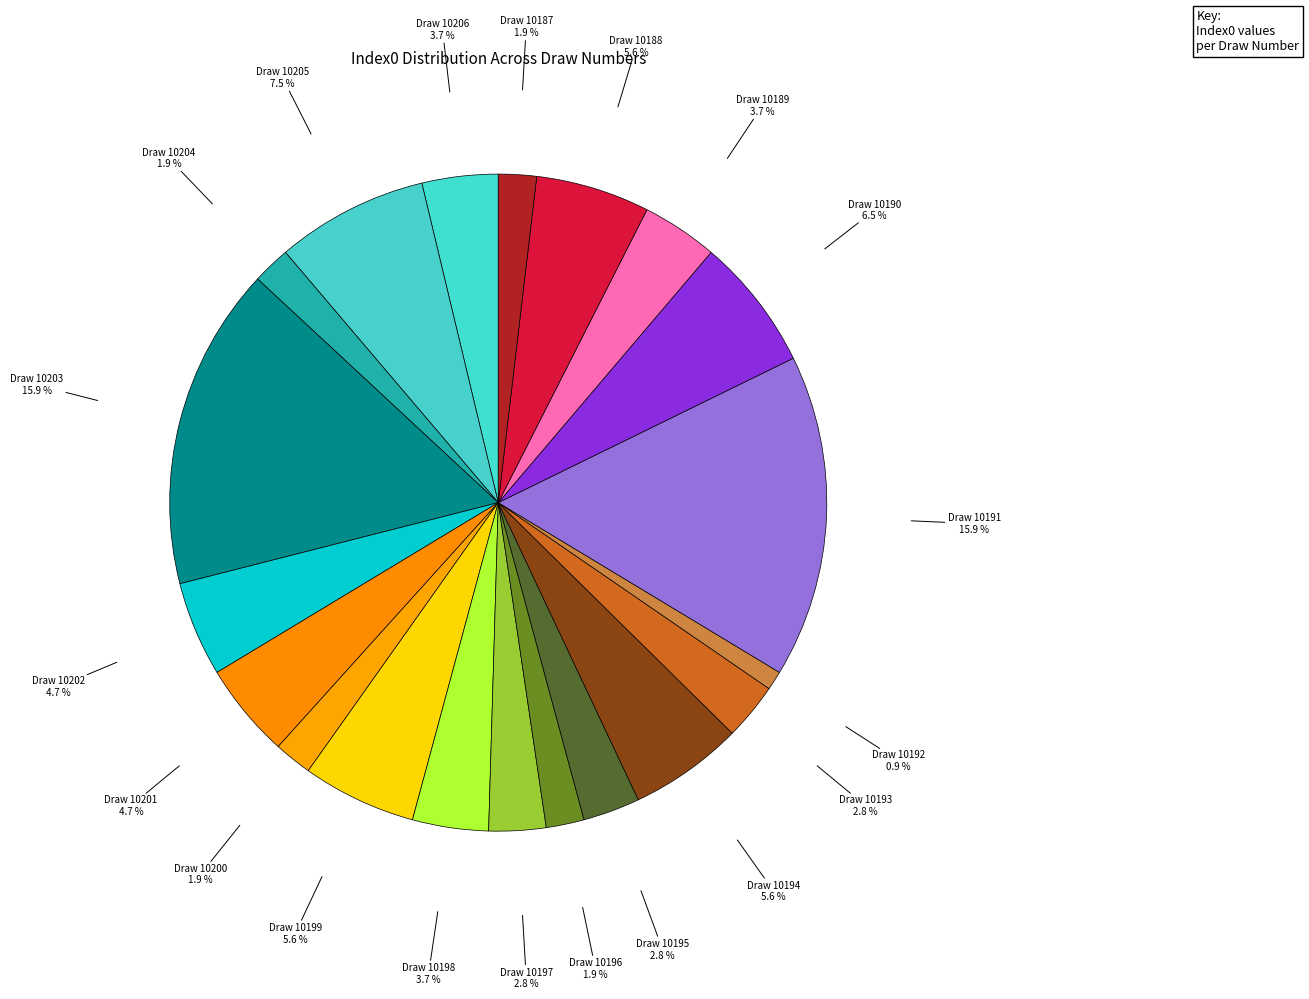

Do Draw 10193 and Draw 10187 together represent more than half of the pie?

No